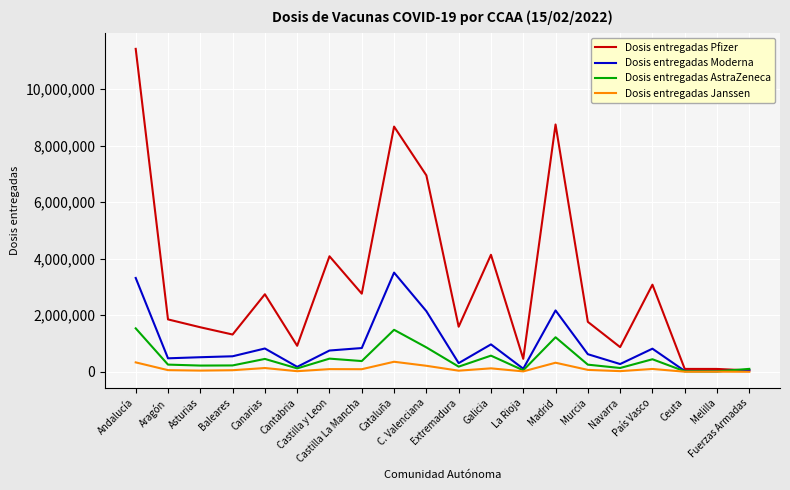

The value of Dosis entregadas Moderna at Murcia is 623000. True or false?

True